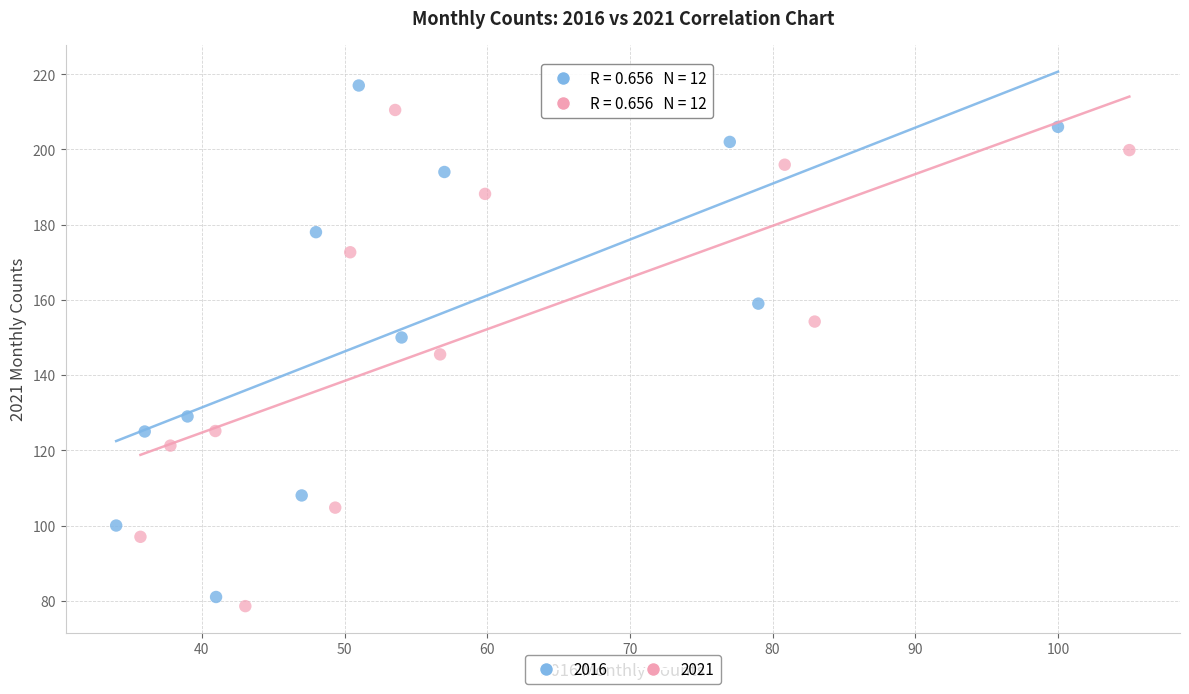

Which series reaches the maximum Y coordinate?

2016